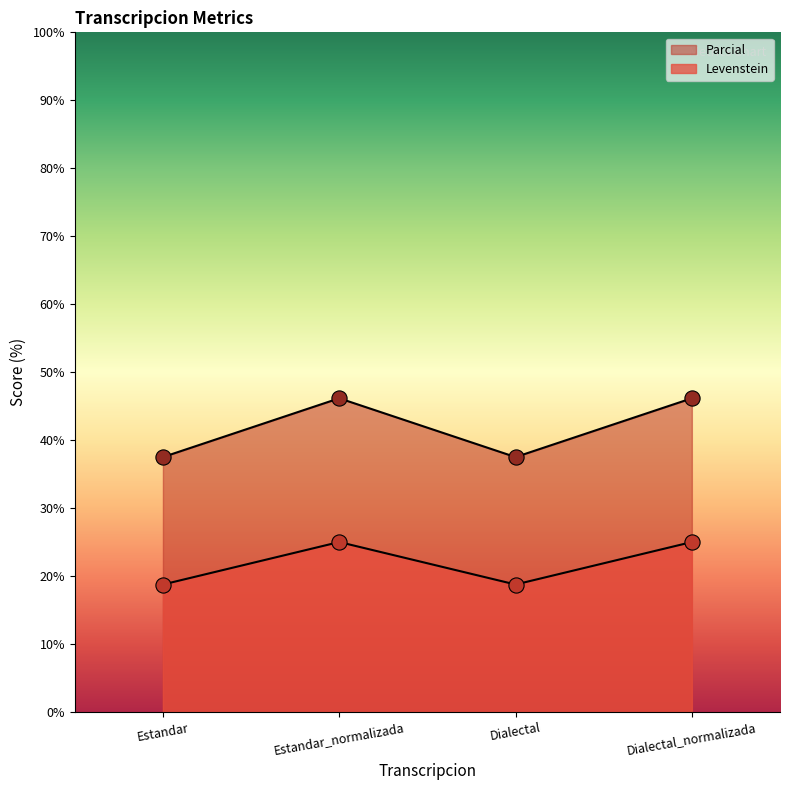

At how many categories does at least one series exceed 35?

4